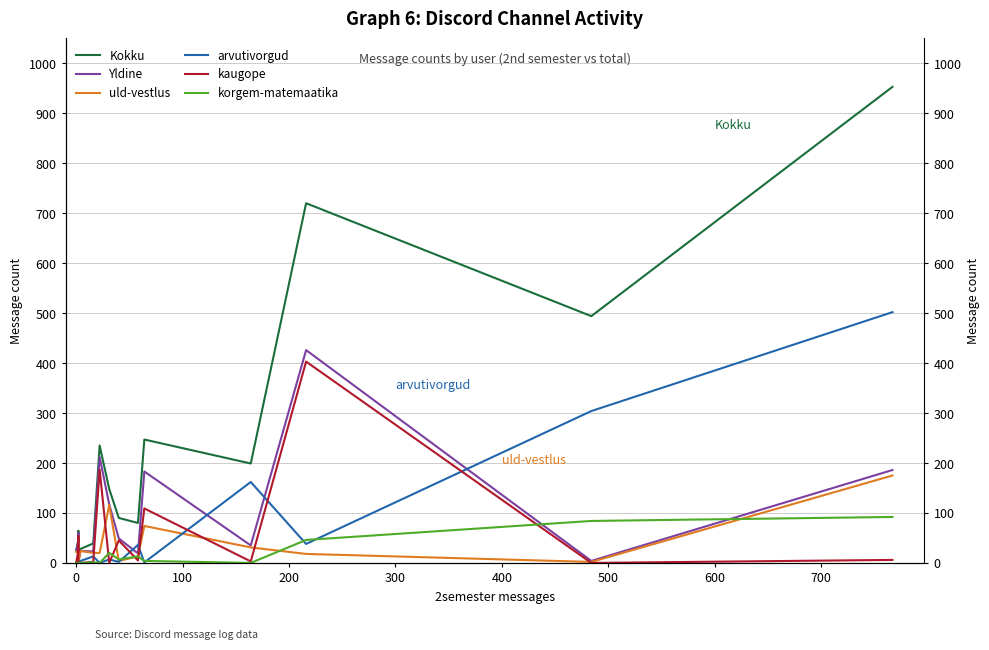

The Yldine series shows 13 at 400. True or false?

False